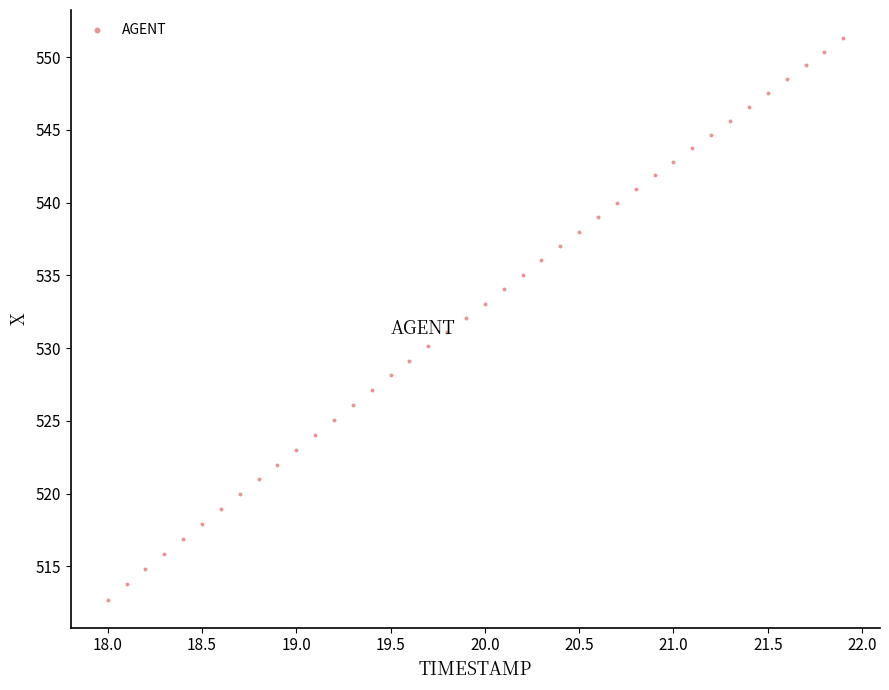

What is the range of X values (max minus min)?

3.9